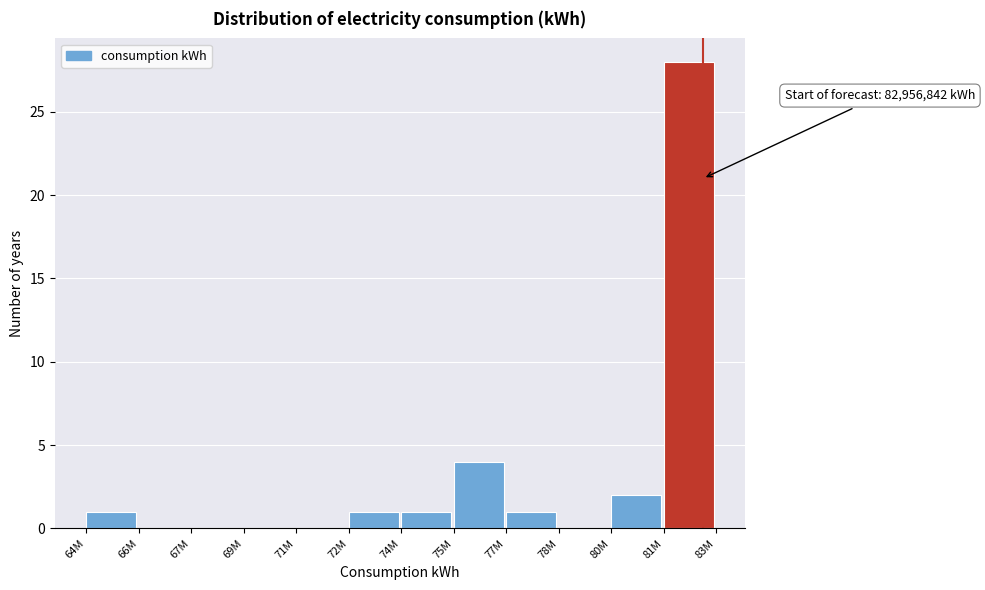

Reading right to left, list all the values displayed in this chart.

81M=28	80M=2	78M=0	77M=1	75M=4	74M=1	72M=1	71M=0	69M=0	67M=0	66M=0	64M=1